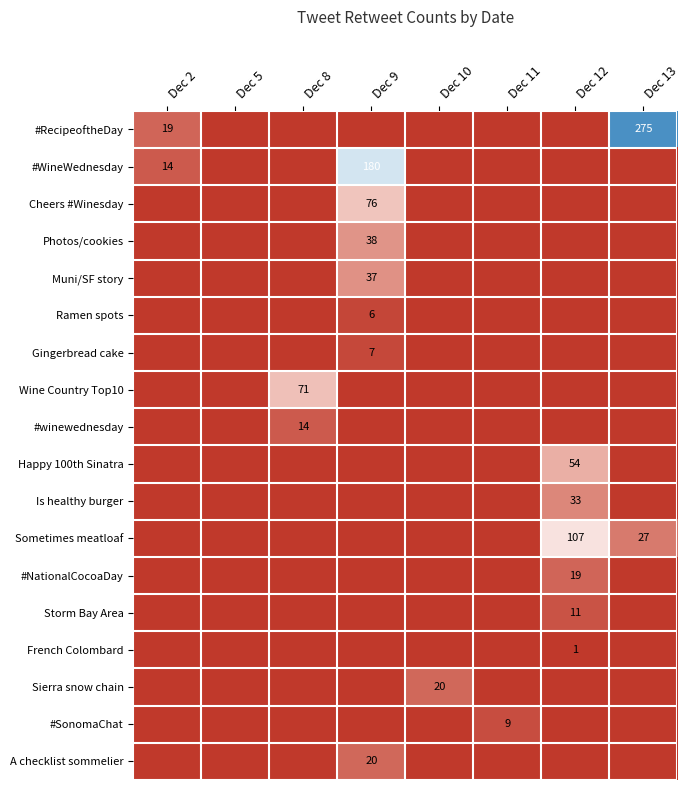

Is it true that Sierra snow chain equals 28 at Dec 10?

False